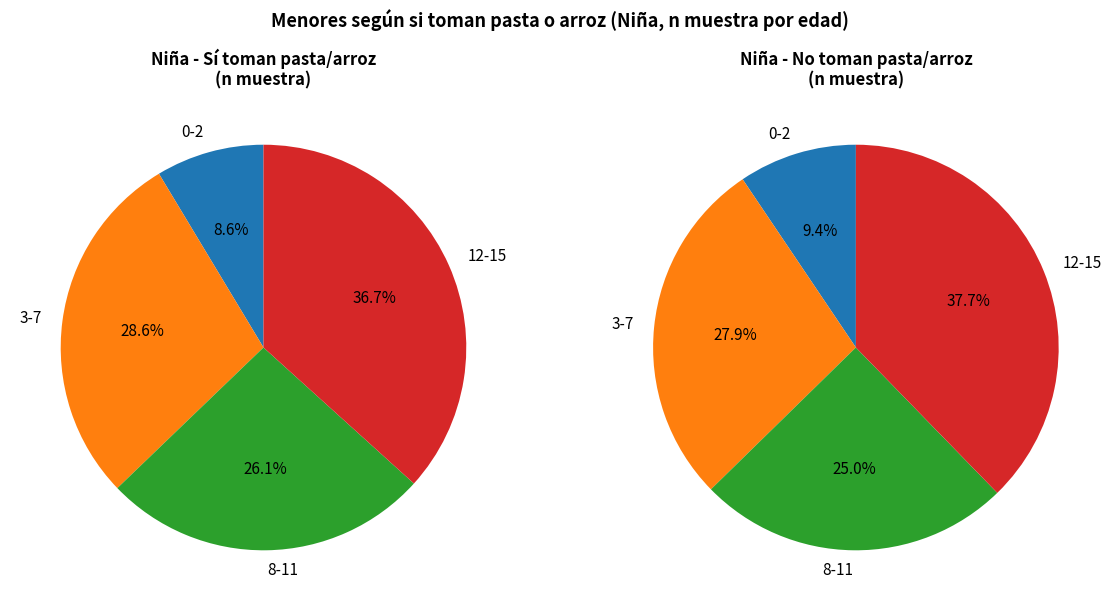

What is the smallest slice in the pie chart?

0-2